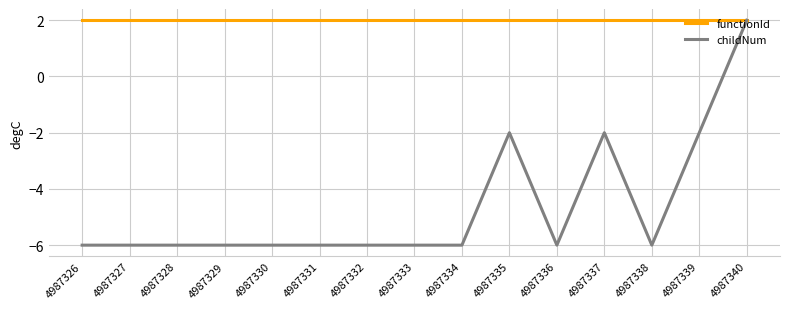

Is it true that functionId equals 2.0 at 4987337?

True